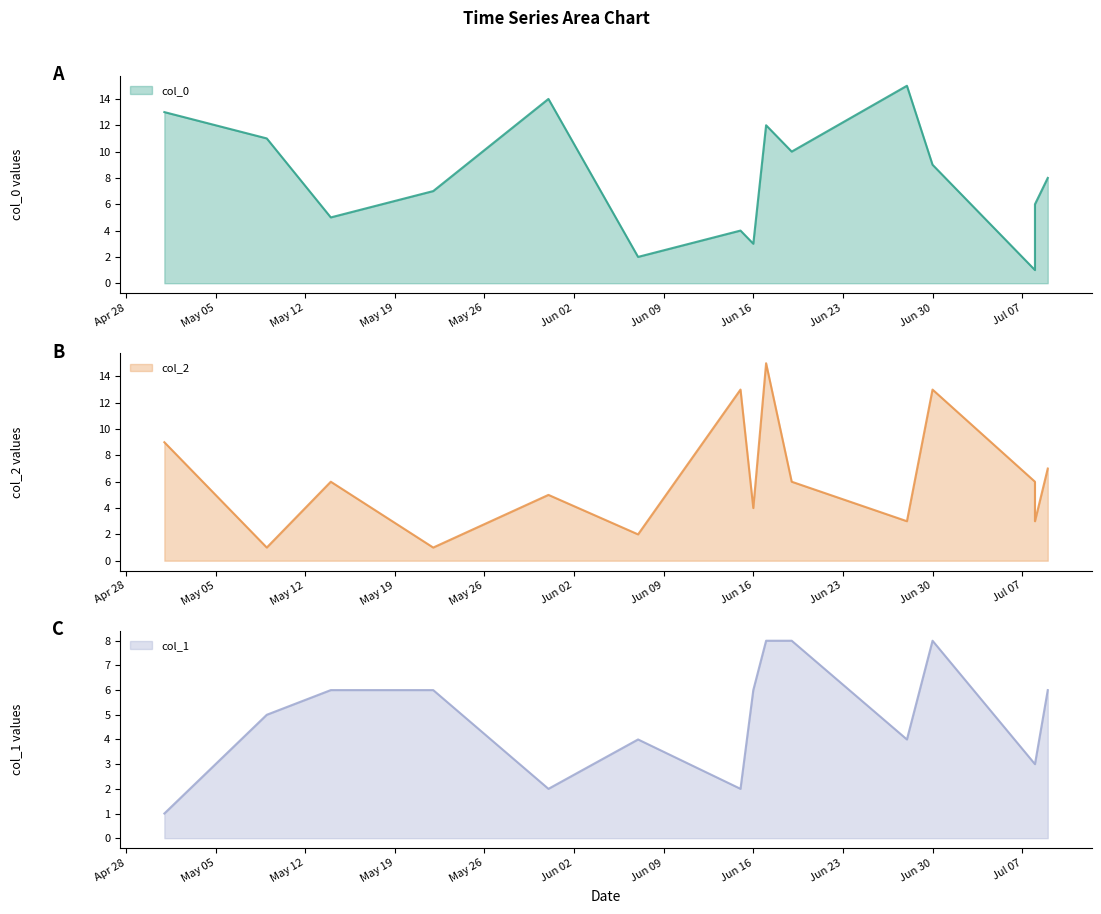

At which category is the sum across all series the highest?

2020-06-17